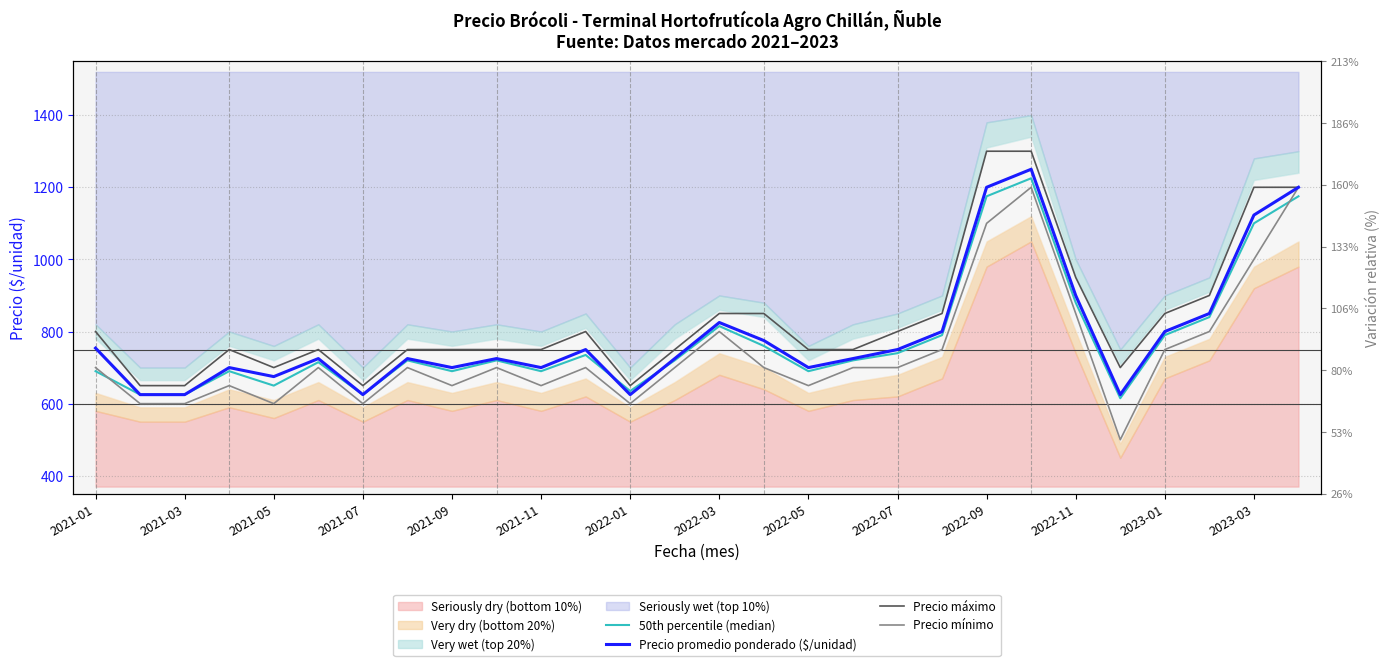

What is the total value across all series at 2022-03?

3290